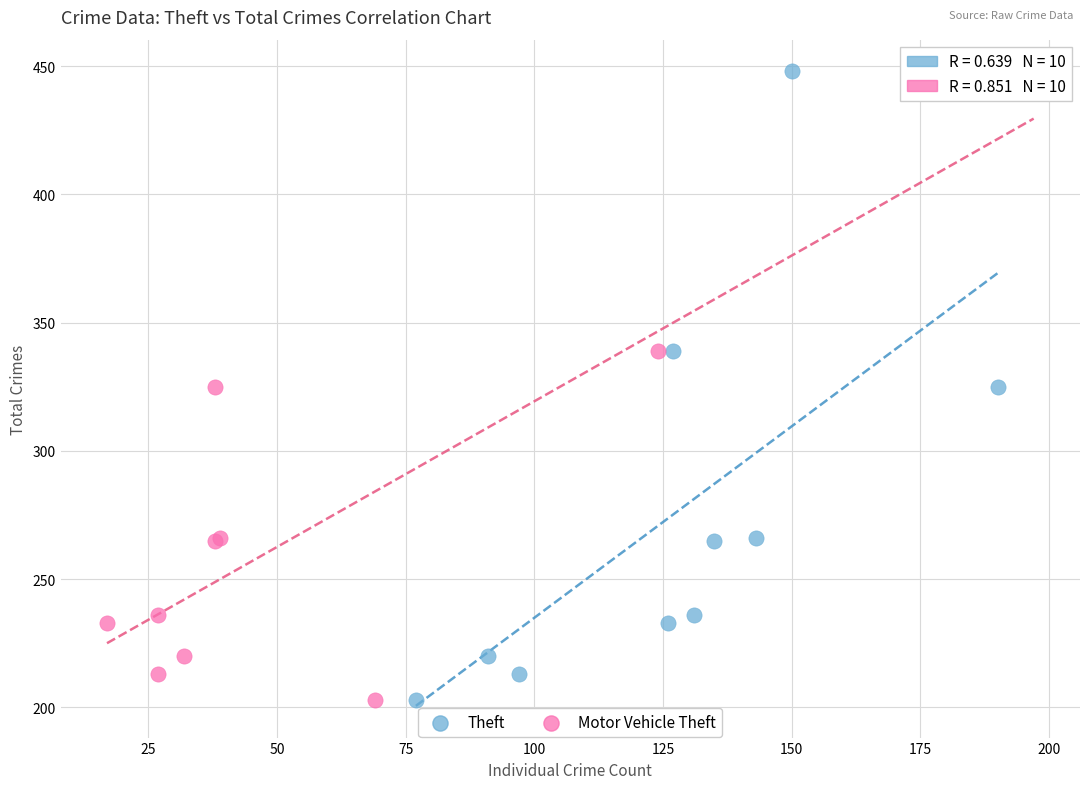

What are all the series names shown in the legend?

Theft, Motor Vehicle Theft